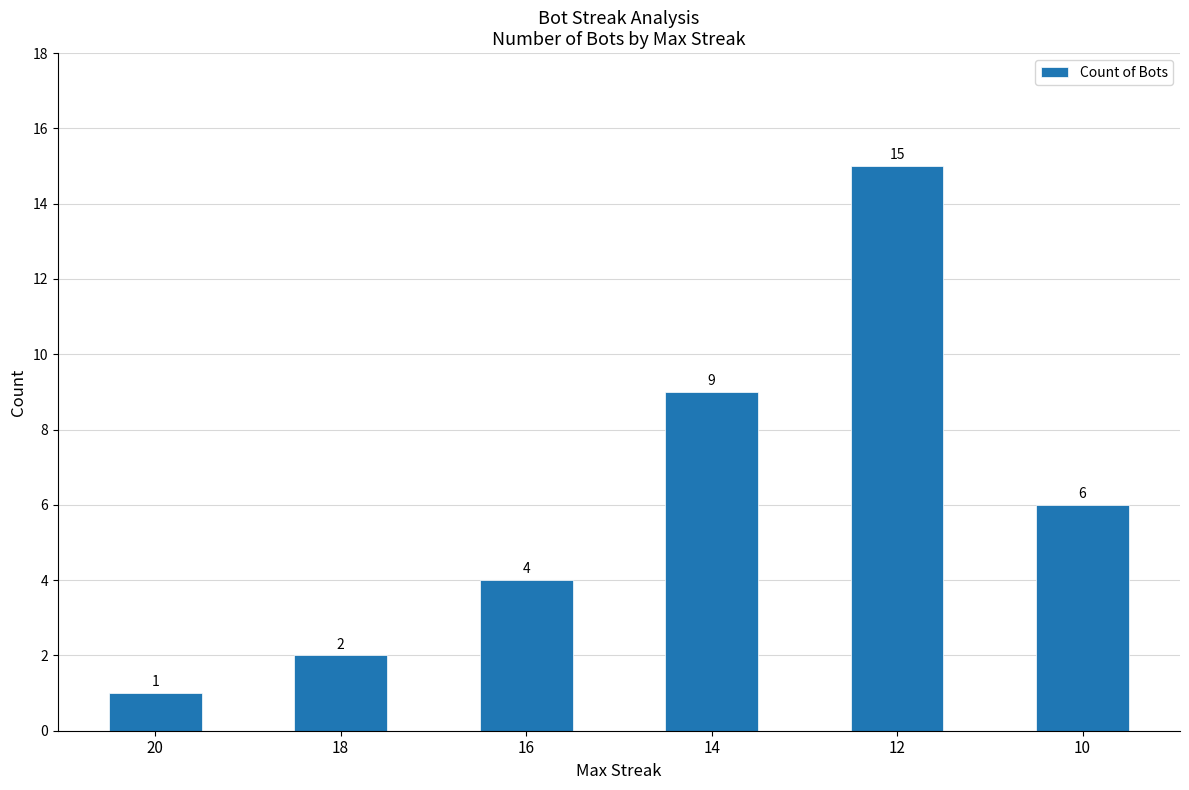

What is the sum of all values?

37